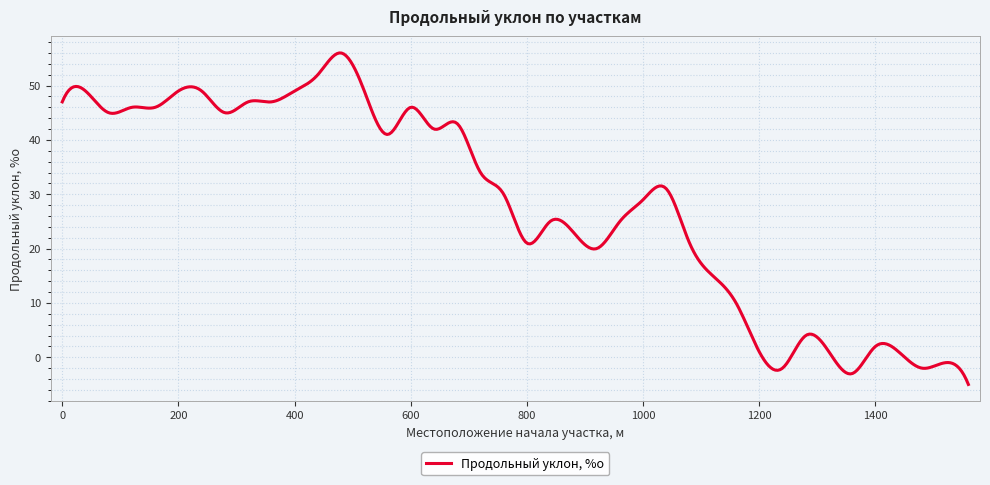

How many categories are shown in the chart?

400